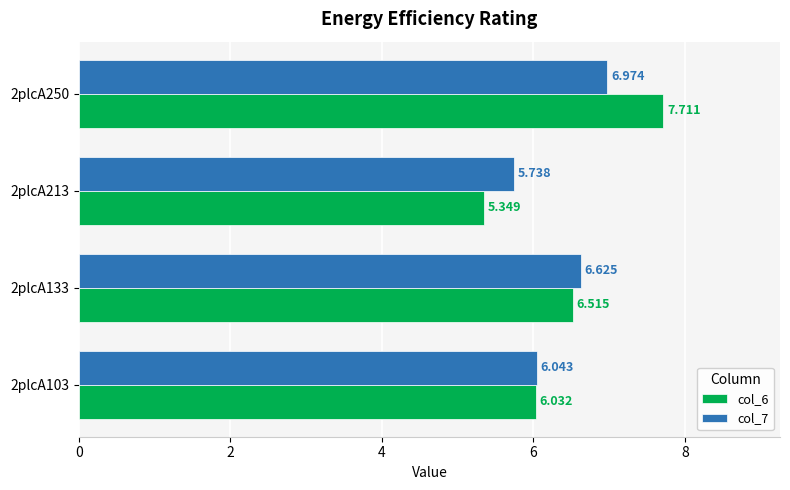

Is the value of col_6 at 2plcA103 greater than the value of col_7 at 2plcA213?

Yes